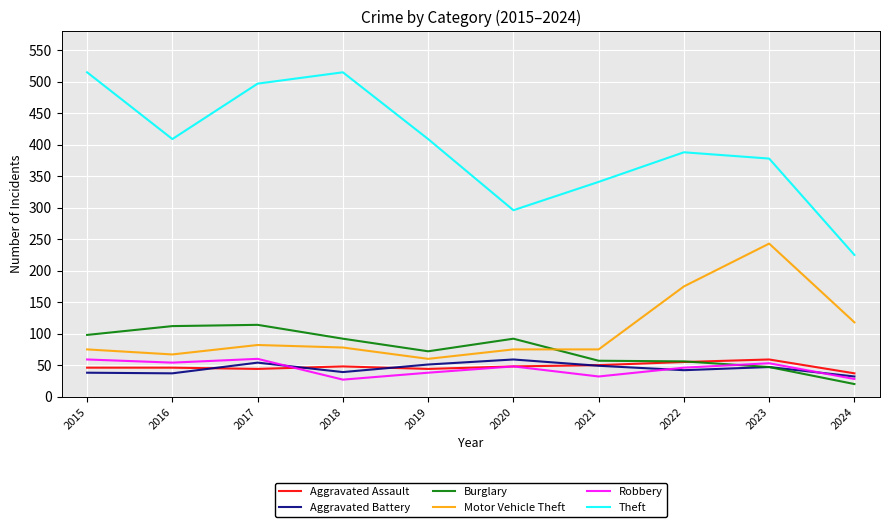

What is the total value across all series at 2019?

674